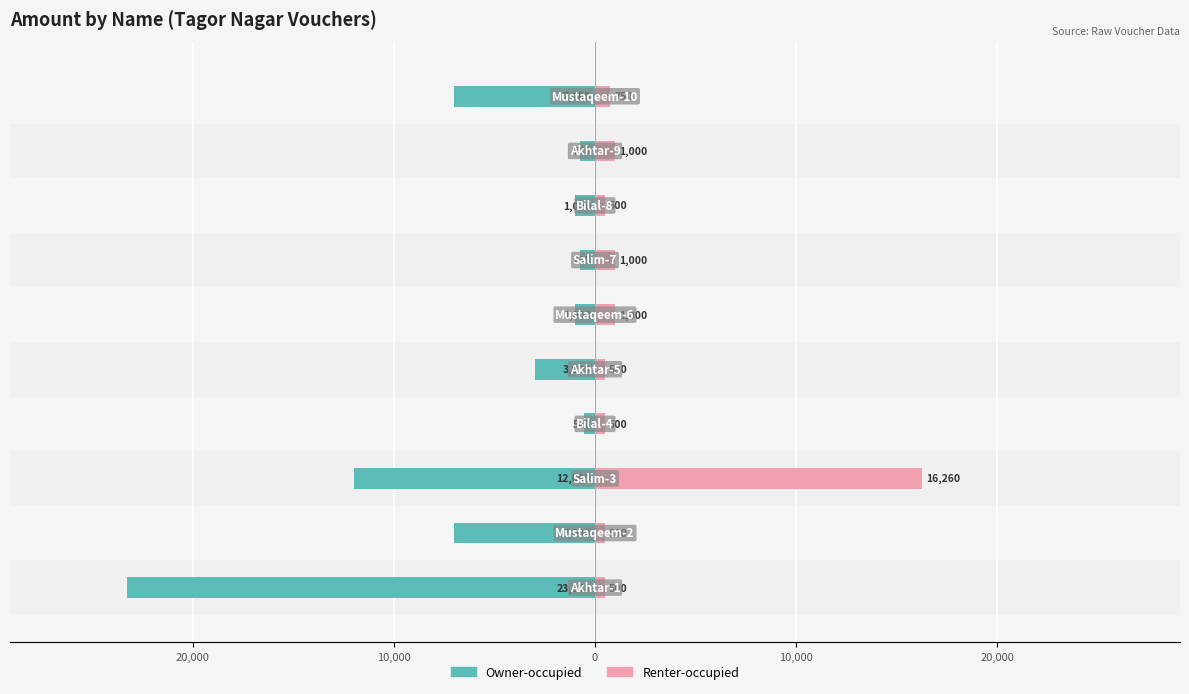

What is the sum of all Renter-occupied values?

22510.0